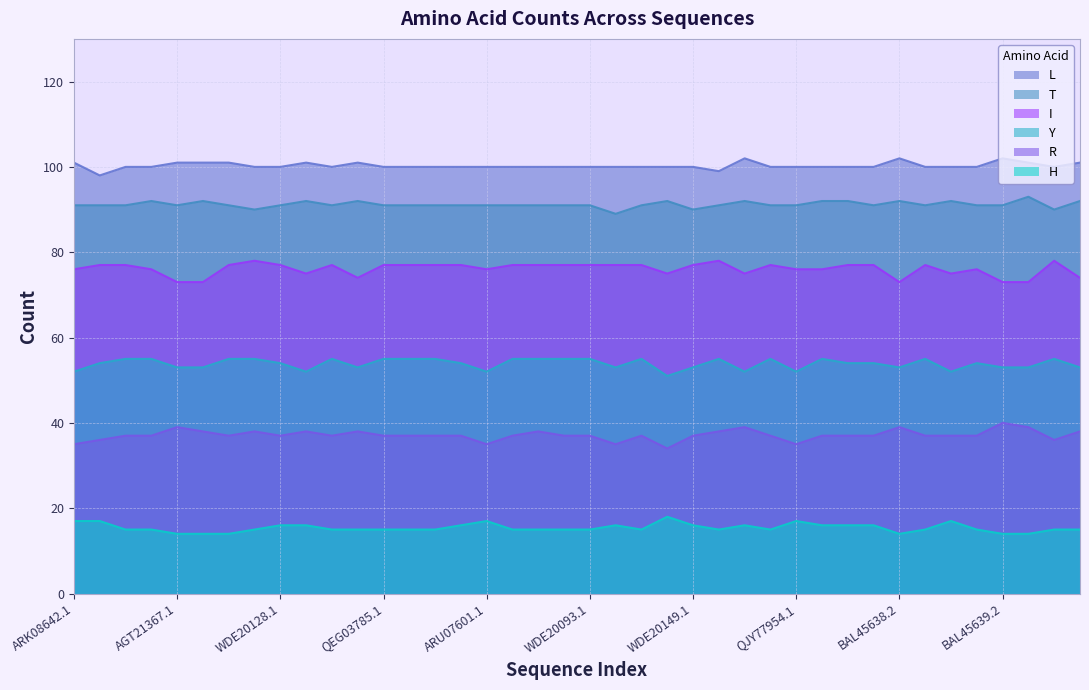

What is the label of the 15th point from the left?

WDE19988.1